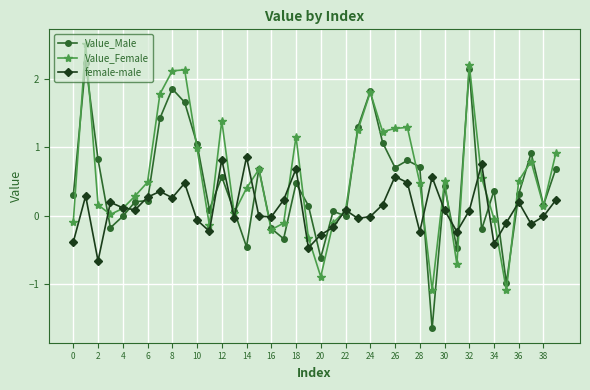

Is this an area chart (filled region under the line)?

No